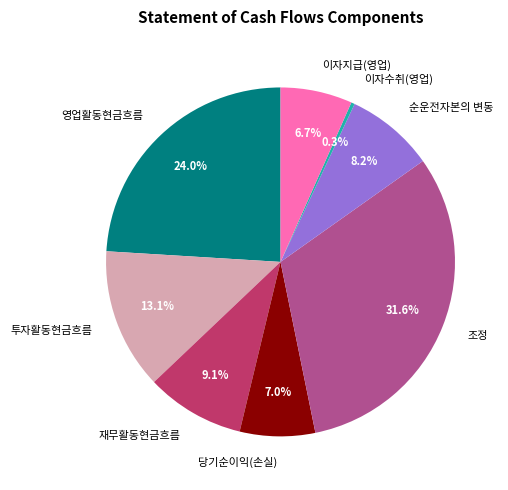

Is there any slice that represents more than half of the pie?

No